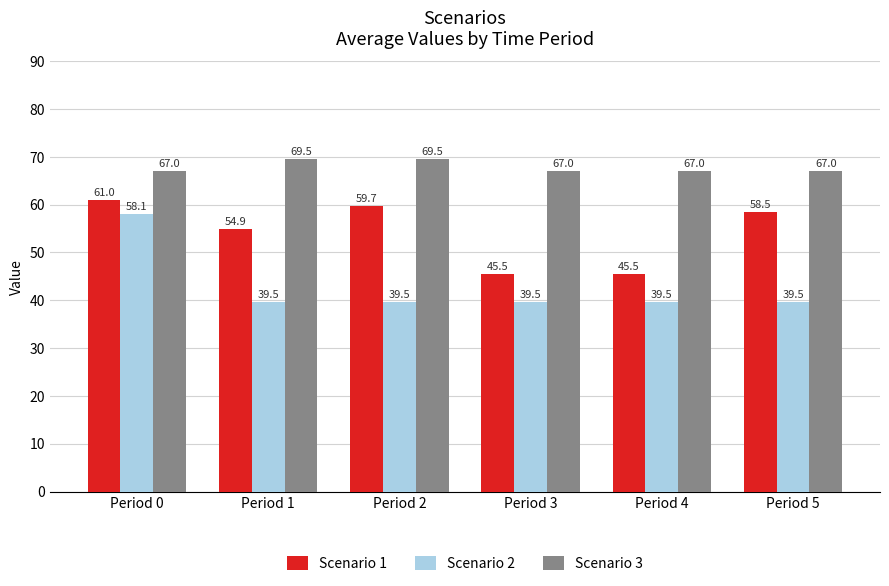

How many categories are shown in the chart?

6